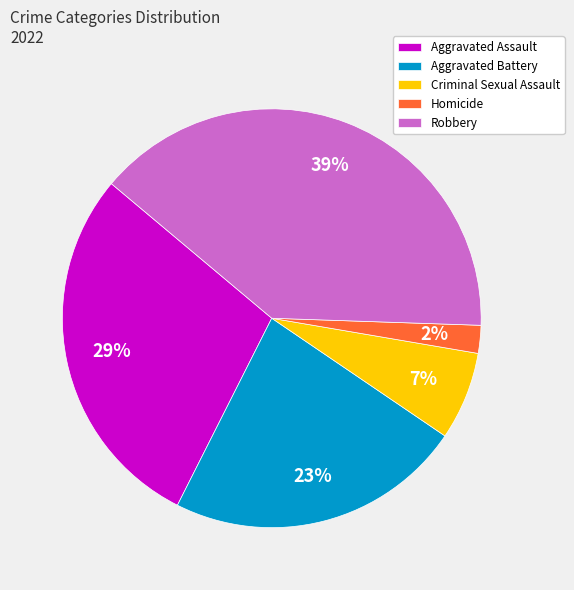

To the nearest percent, what is the difference between the Aggravated Assault and Aggravated Battery slice percentages?

6%